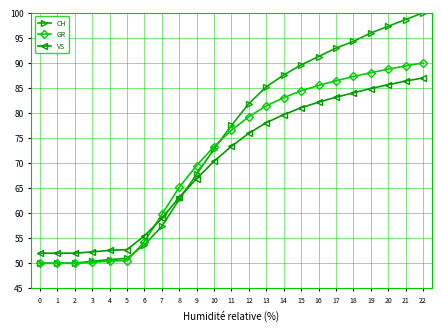

How many intersections are there between VS and CH?

1